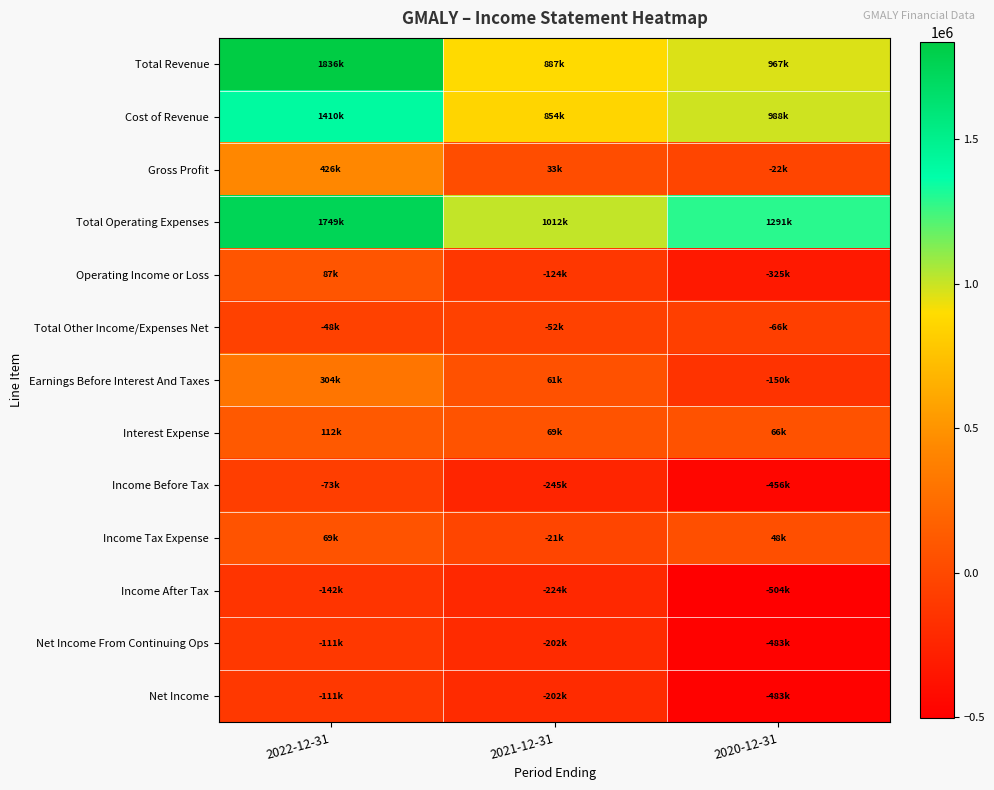

Which series has the largest range (max minus min)?

Total Revenue